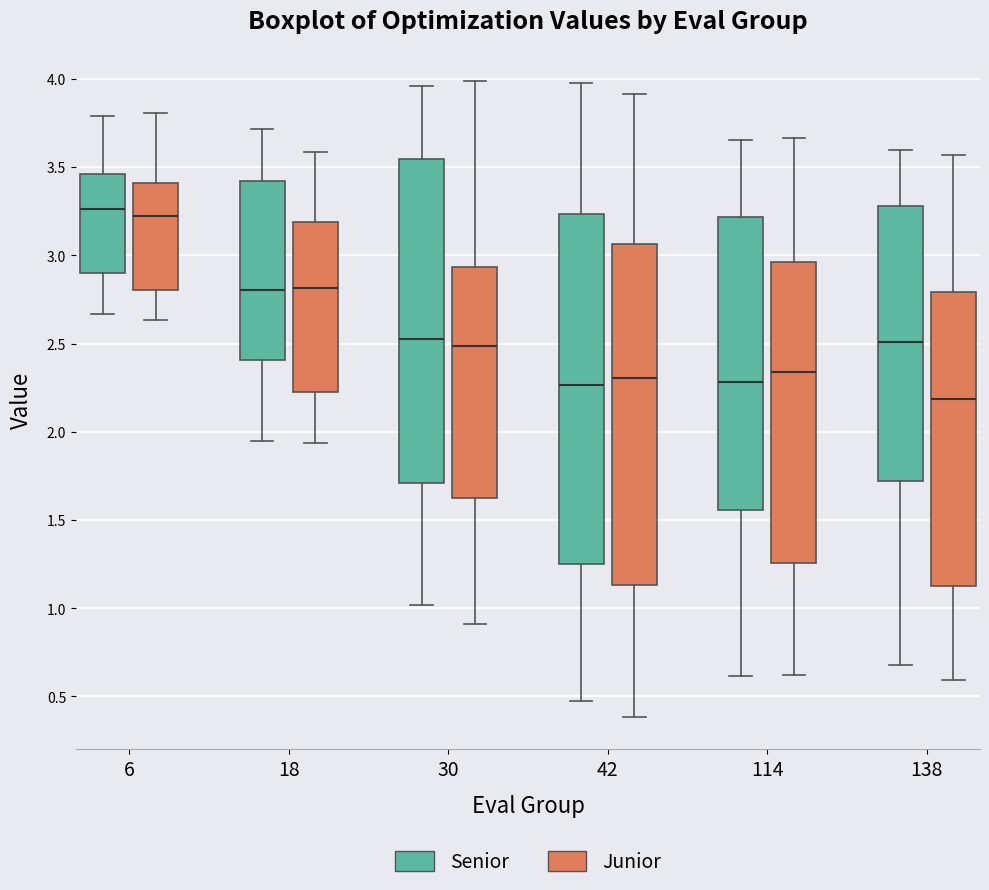

Where does the lower whisker of the box for 42 (Senior) end on the y-axis? The values are not printed on the chart, so give them approximately, as read against the axis.

0.45